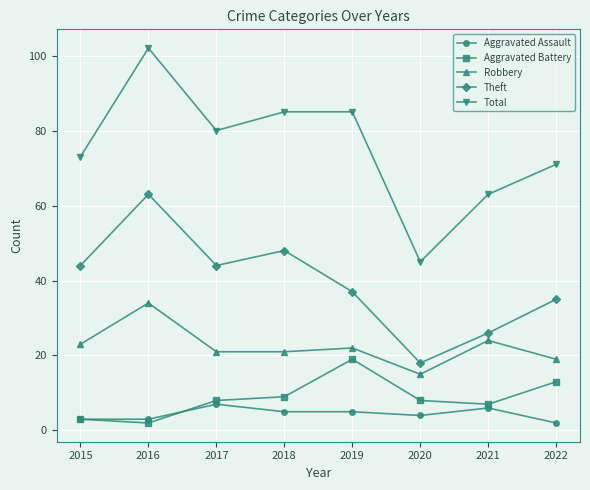

What is the total value across all series at 2021?

126